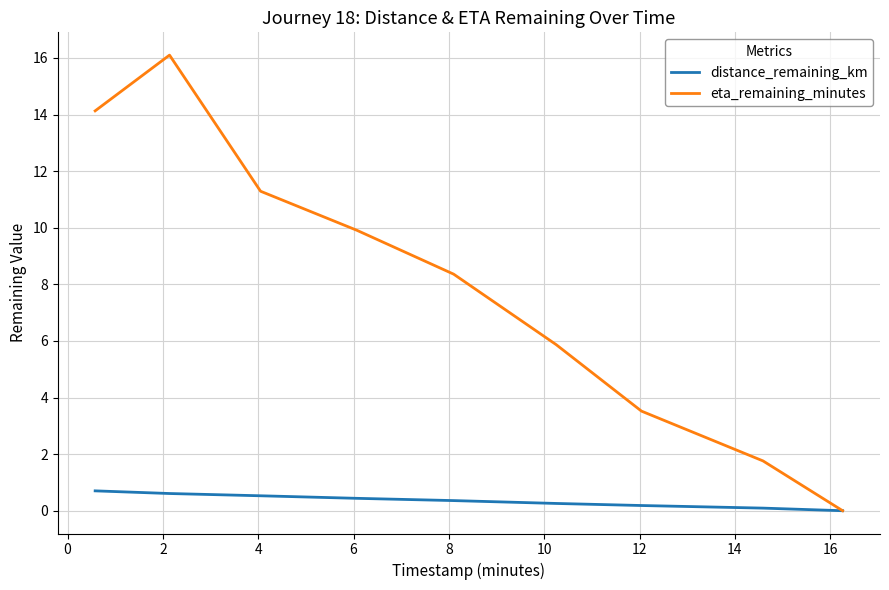

Which series has the largest range (max minus min)?

eta_remaining_minutes